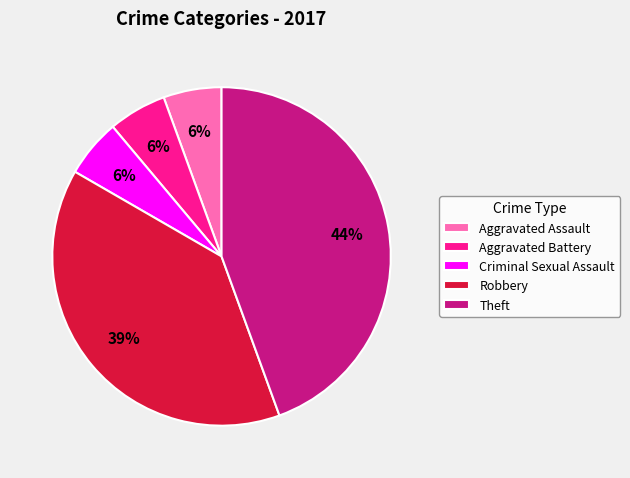

What percentage is the Robbery slice, to the nearest percent?

39%